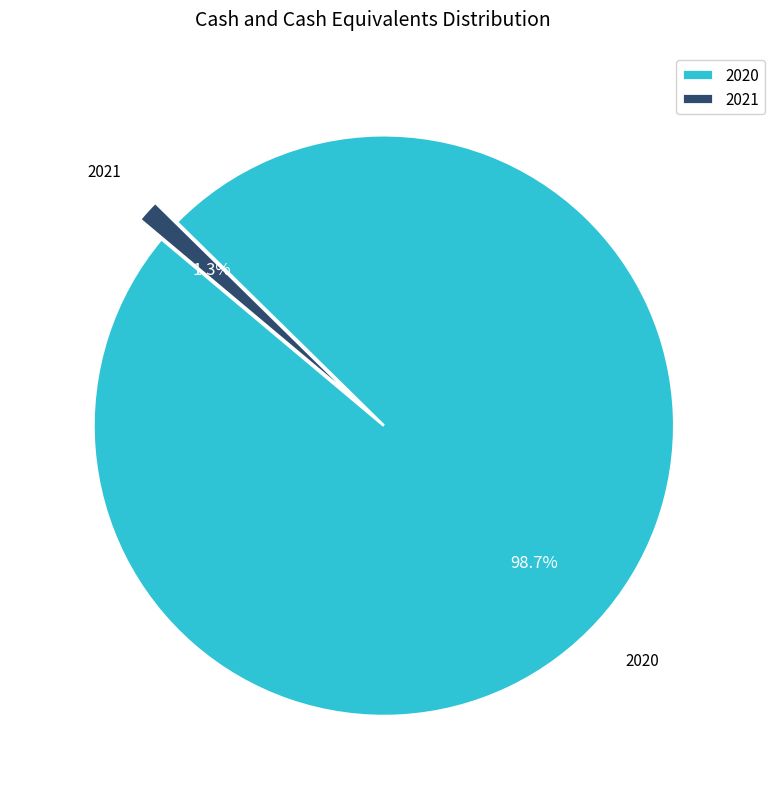

Which slice is the largest?

2020